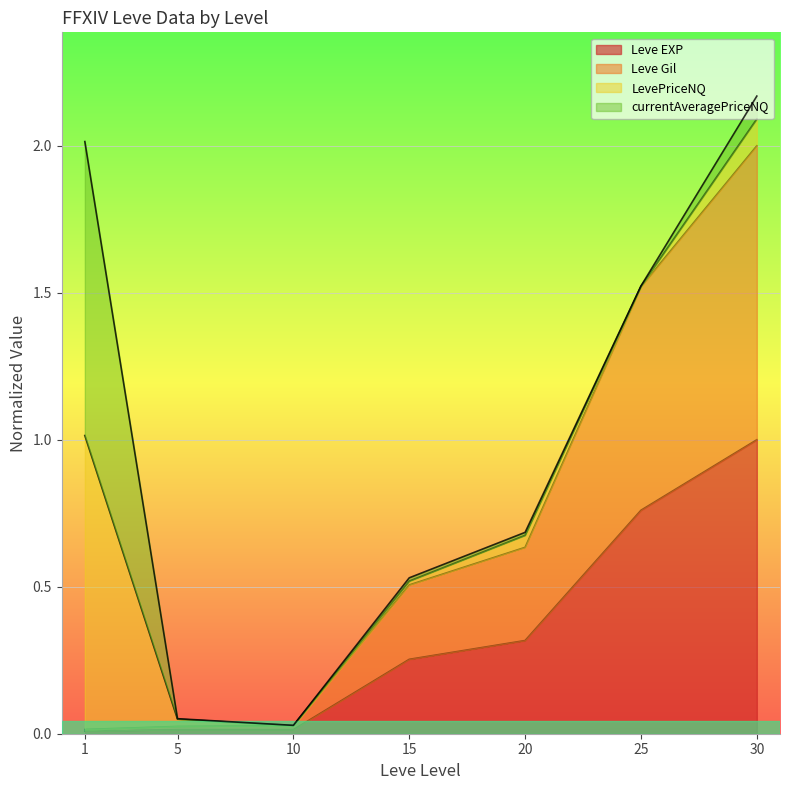

Which series has the largest total across all categories?

Leve Gil